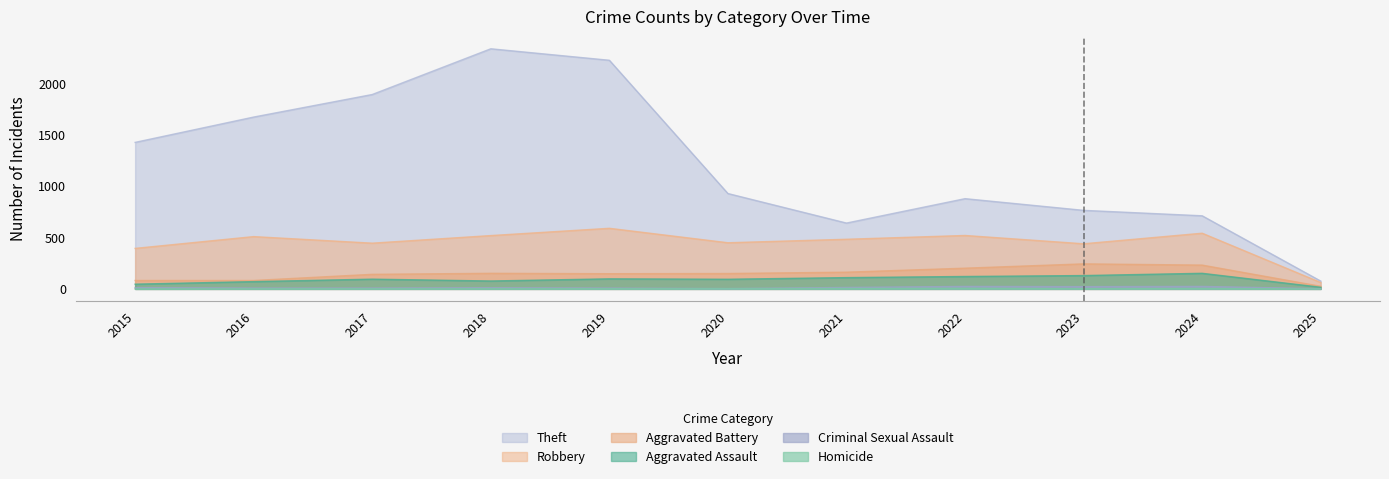

How many interior local peaks does the Criminal Sexual Assault series have?

3